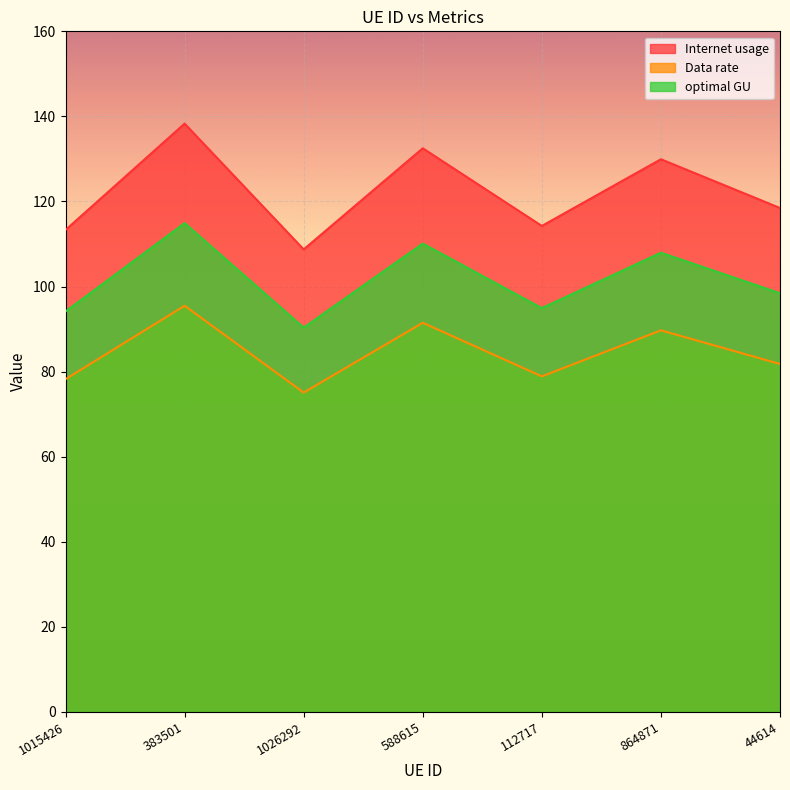

True or false: optimal GU has a value of 114.9 at 383501.

True